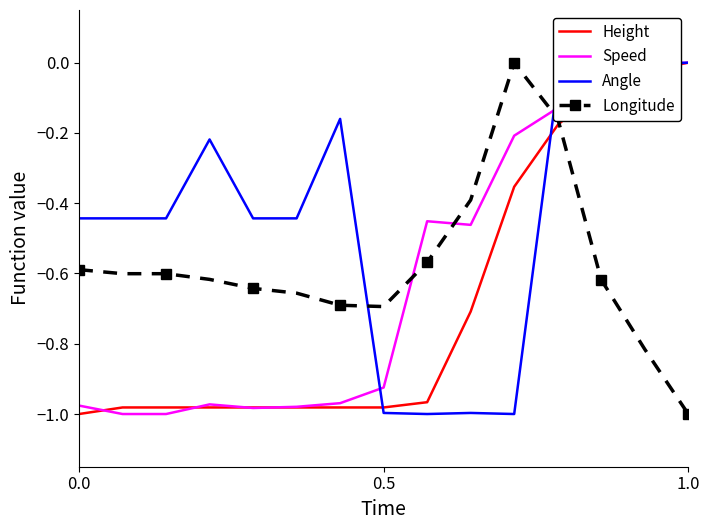

True or false: Angle and Longitude cross at least once.

True